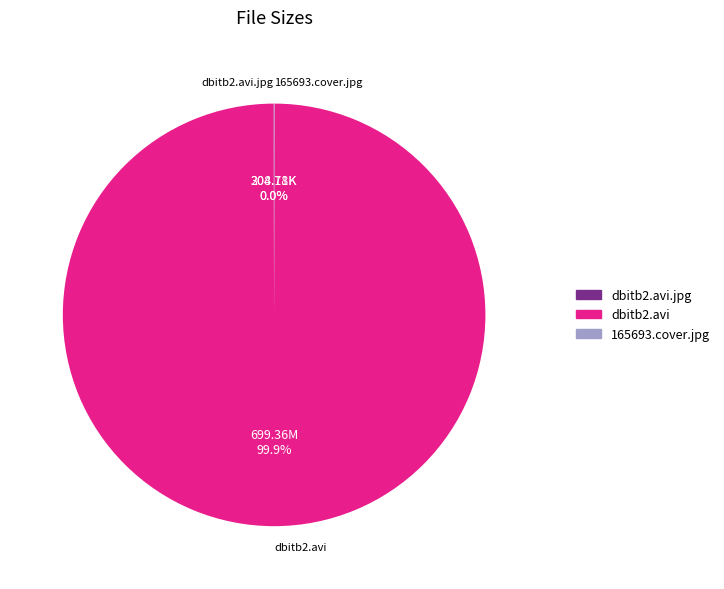

Is there any slice that represents more than half of the pie?

Yes